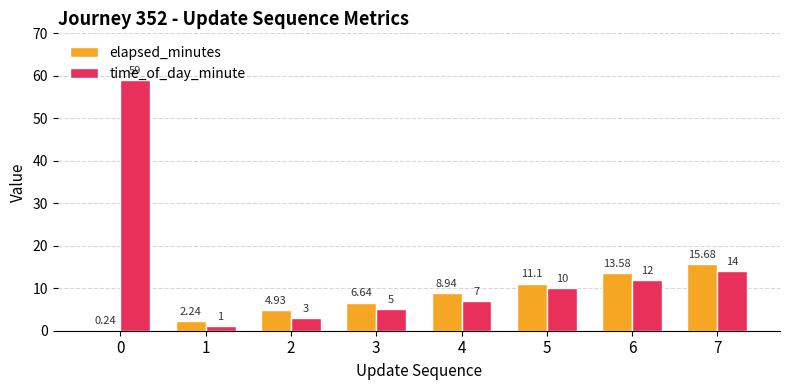

Which series has the largest total across all categories?

time_of_day_minute